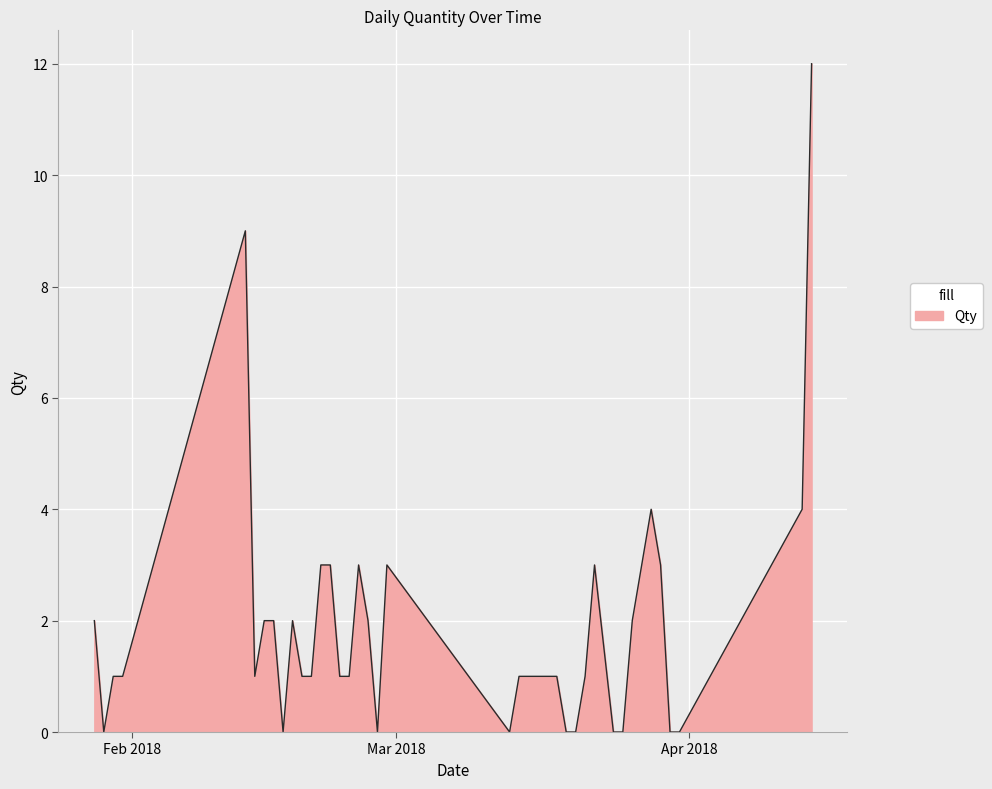

What is the average value?

2